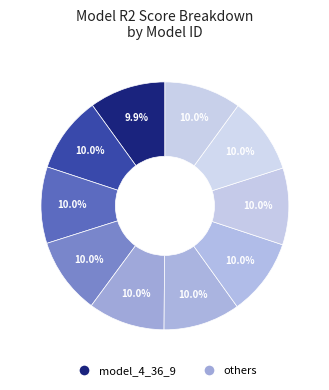

Which category has the smallest portion of the pie?

model_4_36_9